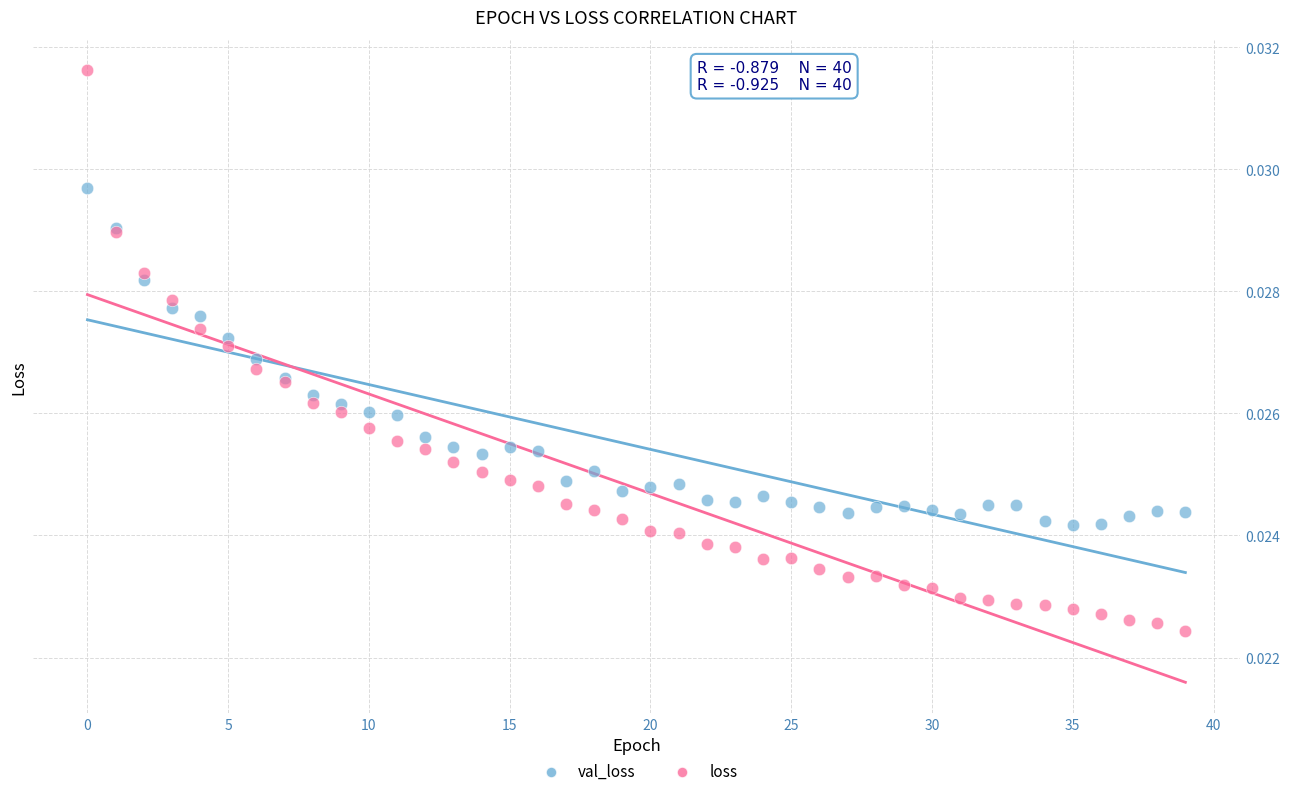

Which series has the widest spread of Y values?

loss